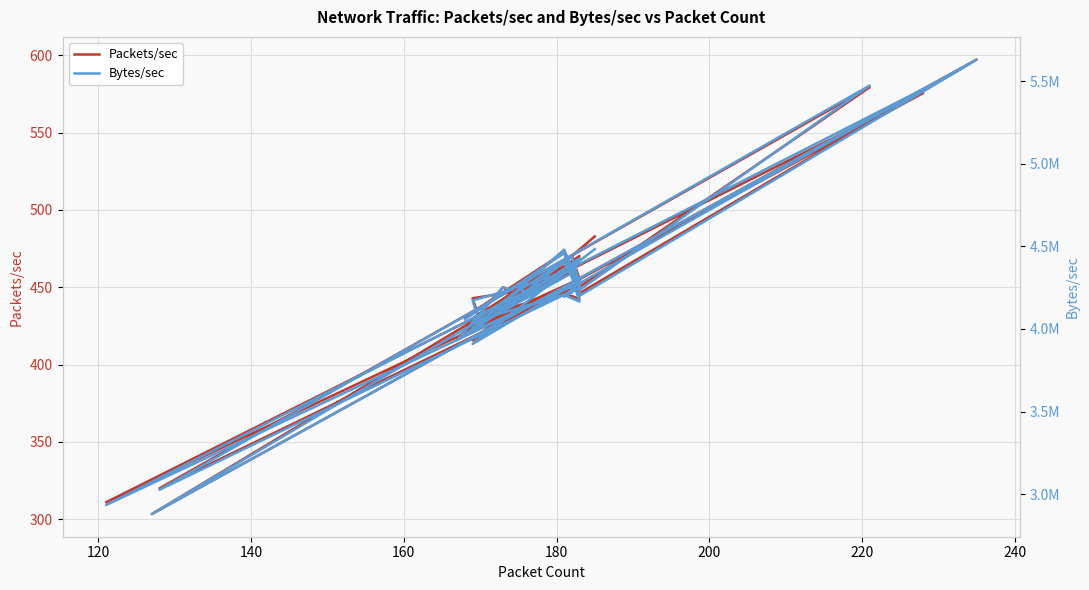

Reading left to right, extract all data points from this chart.

Packets/sec: 482.9	415.6	452.6	448.6	448.9	319.9	579.5	450.3	460.1	426.0	463.0	450.4	448.8	303.3	597.3	446.1	455.7	444.3	452.2	473.4	422.0	455.2	310.8	575.7	455.2	470.5	428.0	442.9	446.7	450.1	416.4	470.2	458.6	467.7	429.9	448.0	446.1	442.4	472.6	430.7
Bytes/sec: 4483417.0	3909392.5	4263876.2	4226869.2	4229777.6	3026869.7	5473324.7	4236360.5	4338308.9	4007507.9	4362004.7	4249025.0	4220107.8	2879964.8	5630361.0	4200613.5	4290657.2	4195153.3	4250995.0	4480265.9	3963193.9	4282748.4	2934104.6	5451795.1	4276013.7	4439430.5	4019727.3	4173097.3	4237630.9	4251899.8	3933462.6	4427440.7	4320755.4	4412839.9	4043756.1	4221042.0	4205855.4	4165606.1	4458961.0	4058146.9